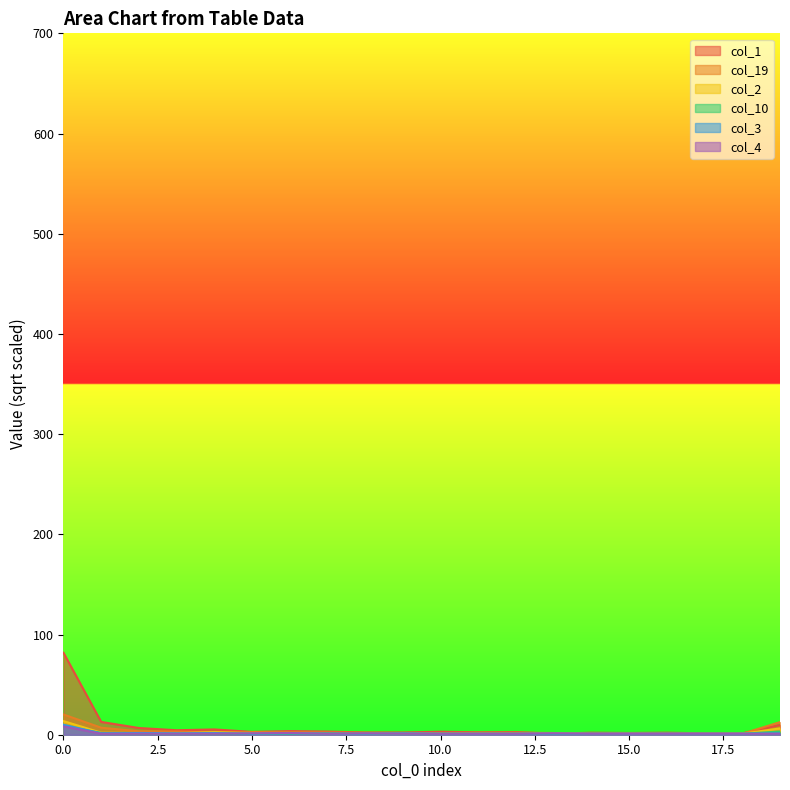

How many lines are shown in the chart?

6